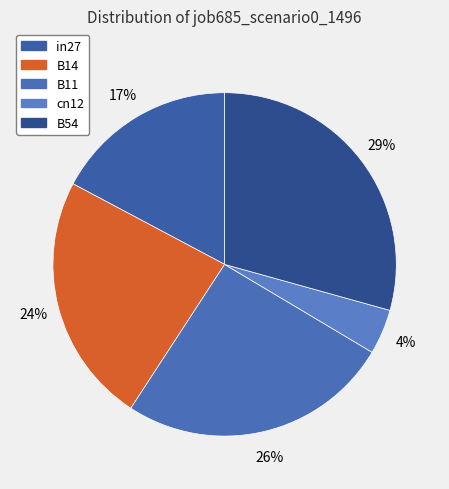

What is the change in value from cn12 to B54?

+0.3